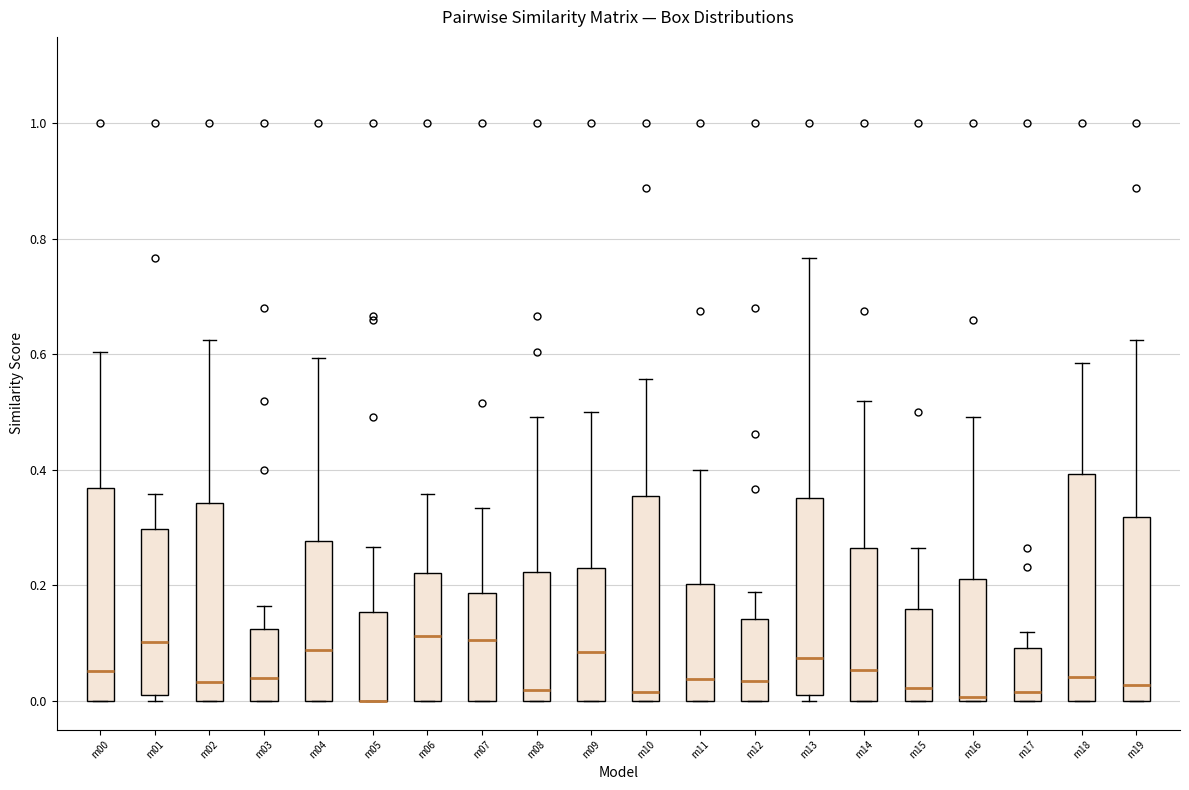

Where is the lower edge of the box for m03 on the y-axis? The values are not printed on the chart, so give them approximately, as read against the axis.

0.00